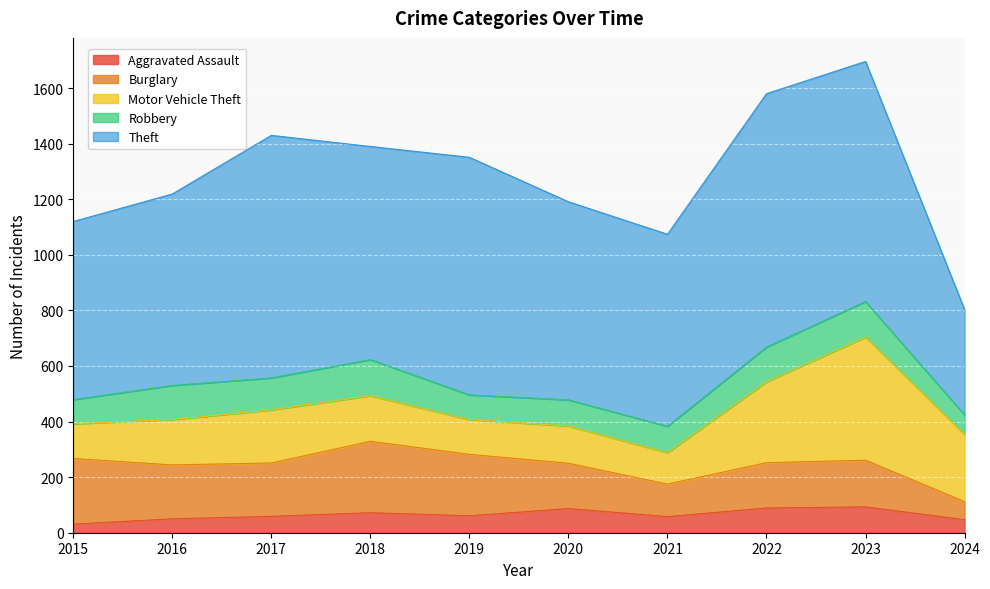

How many lines are shown in the chart?

5